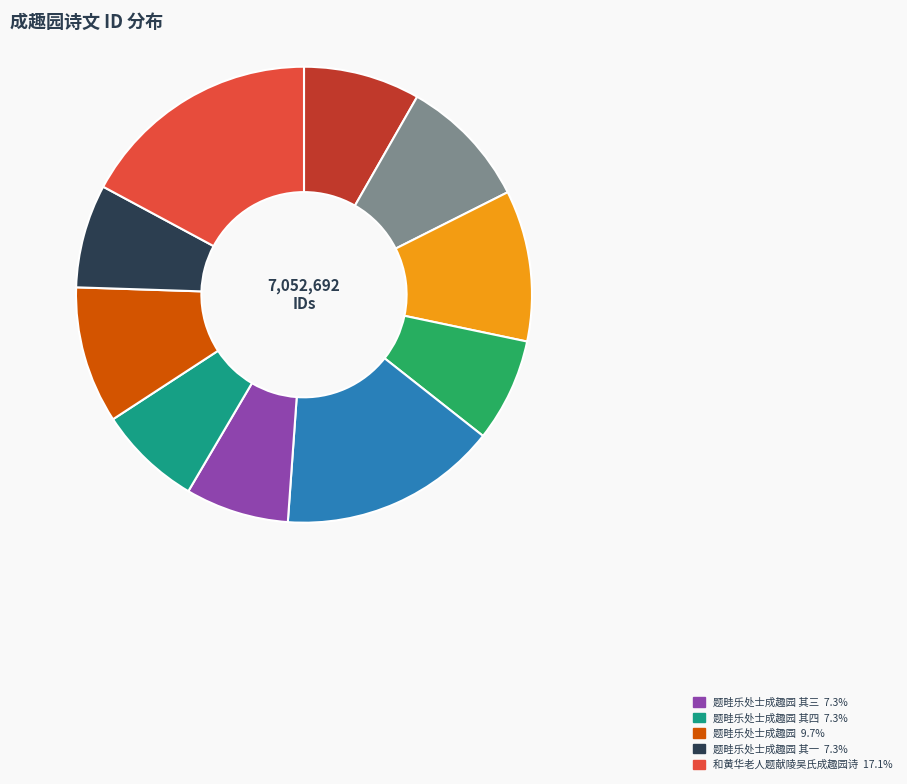

Is there a majority slice in this chart?

No